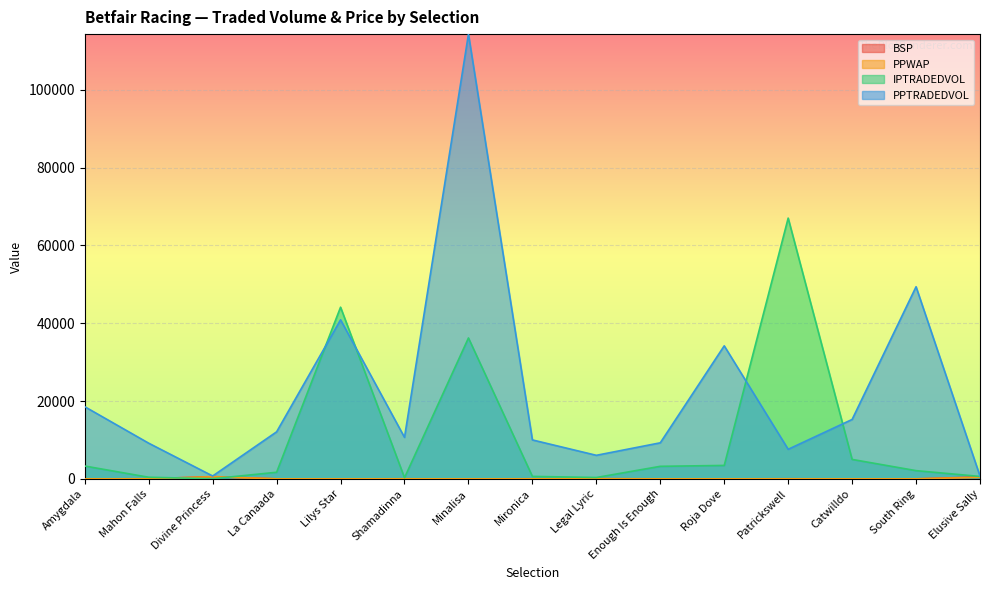

Which series has the widest spread of values?

PPTRADEDVOL